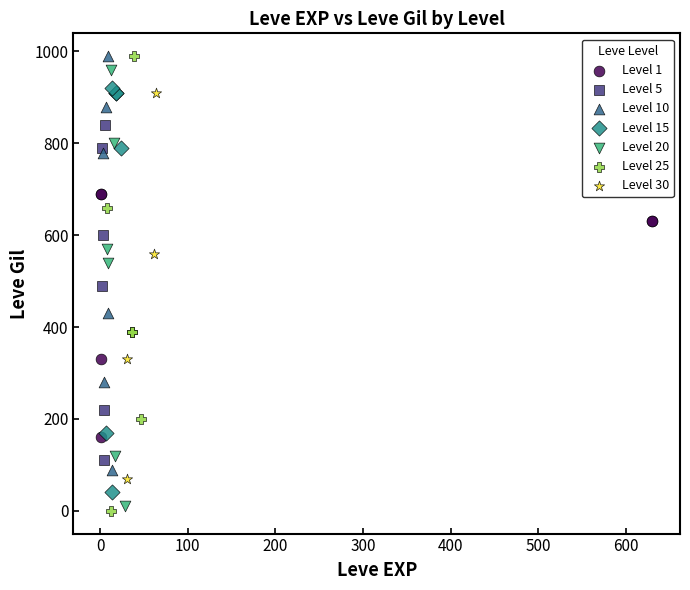

What are all the series names shown in the legend?

Level 1, Level 5, Level 10, Level 15, Level 20, Level 25, Level 30